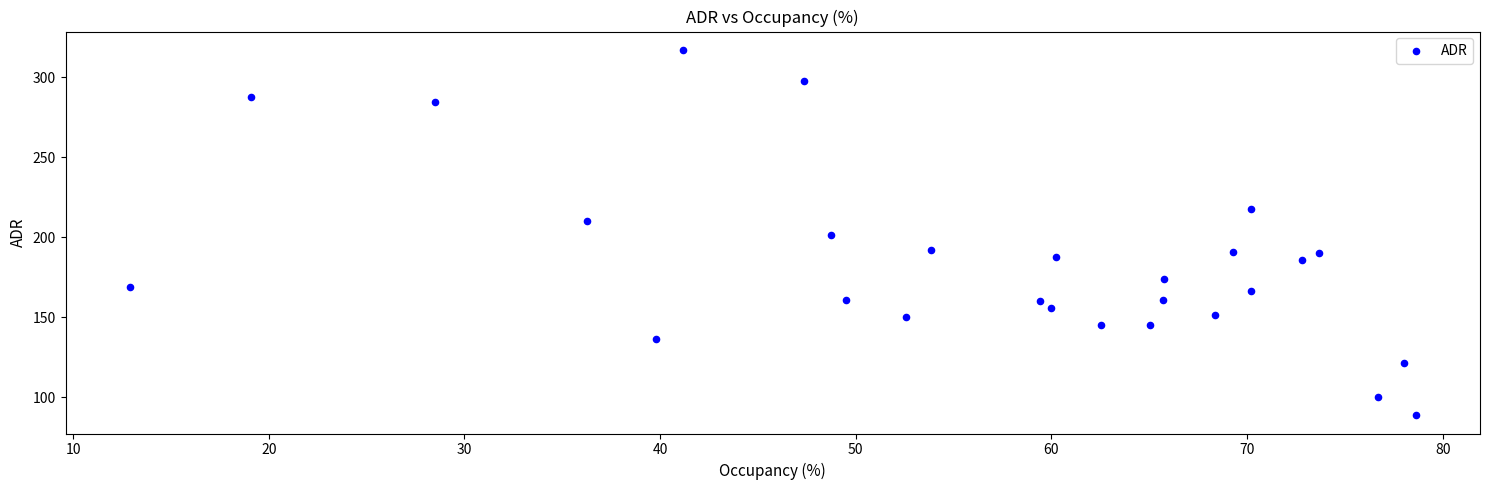

What is the range of X values (max minus min)?

65.7